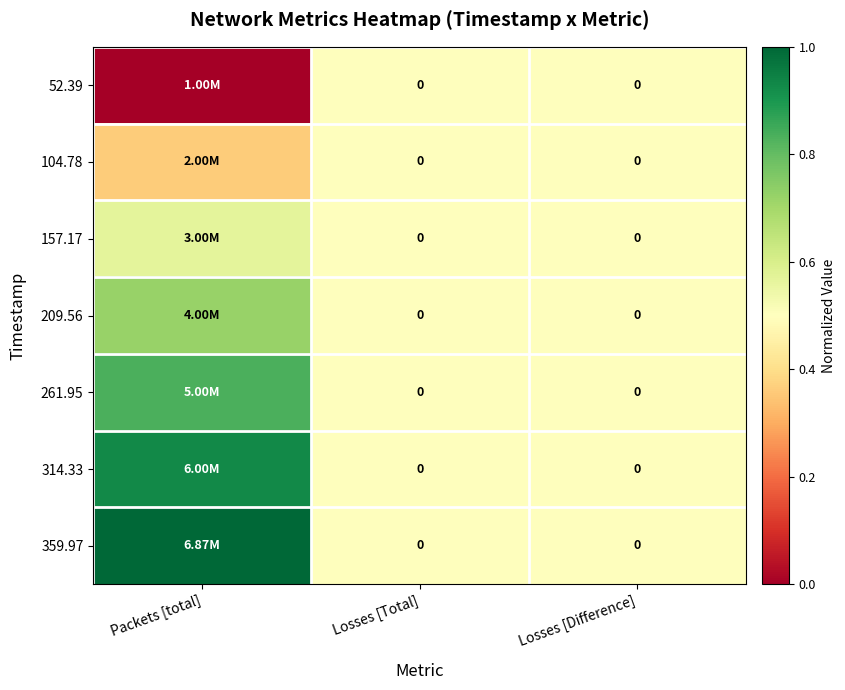

The value of 314.33 at Losses [Total] is 0.2. True or false?

False